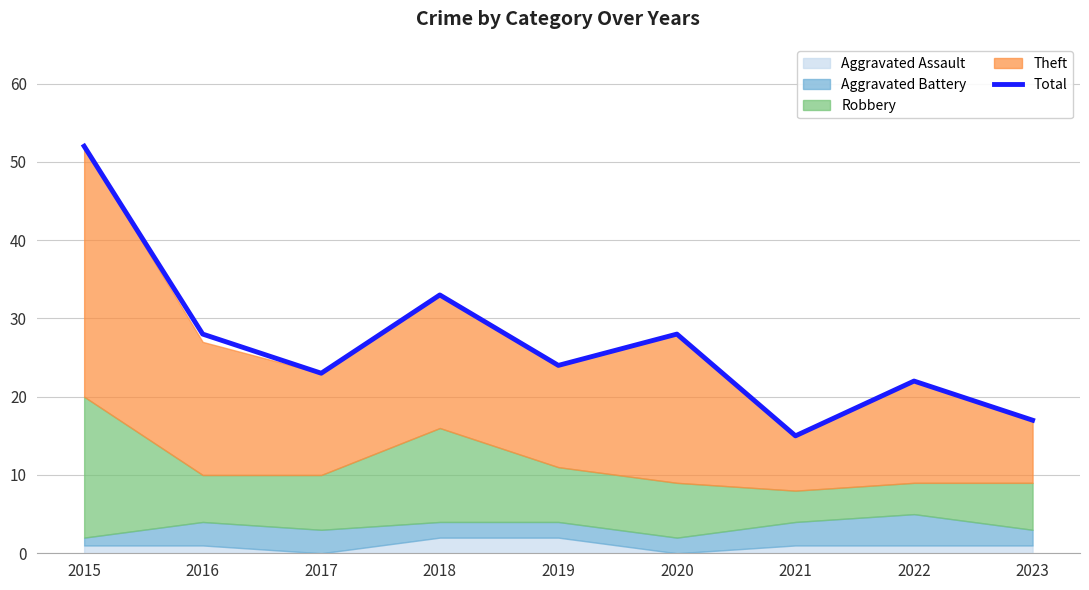

What is the sum of the values at 2020 and 2017?

51